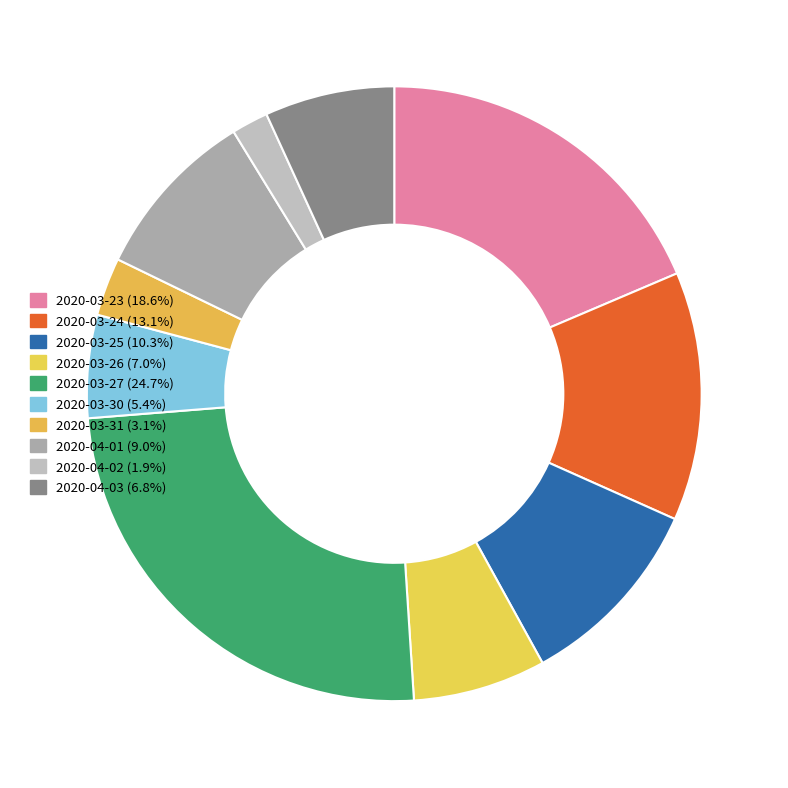

How many segments does this pie chart have?

10